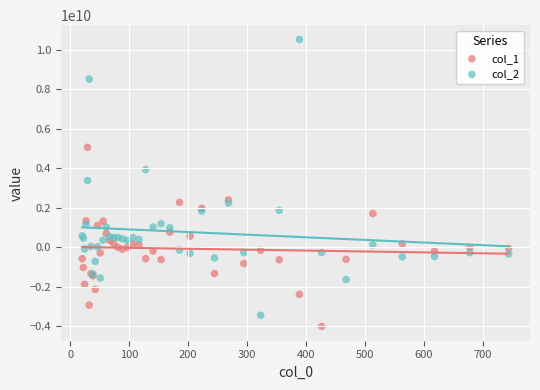

Which series reaches the maximum Y coordinate?

col_2